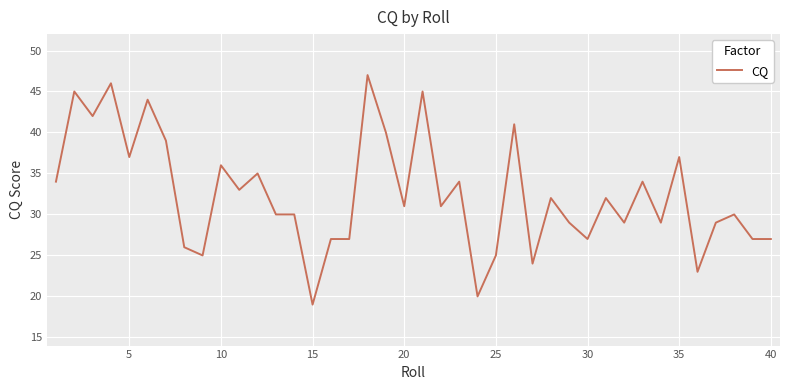

What is the greatest value displayed?

47